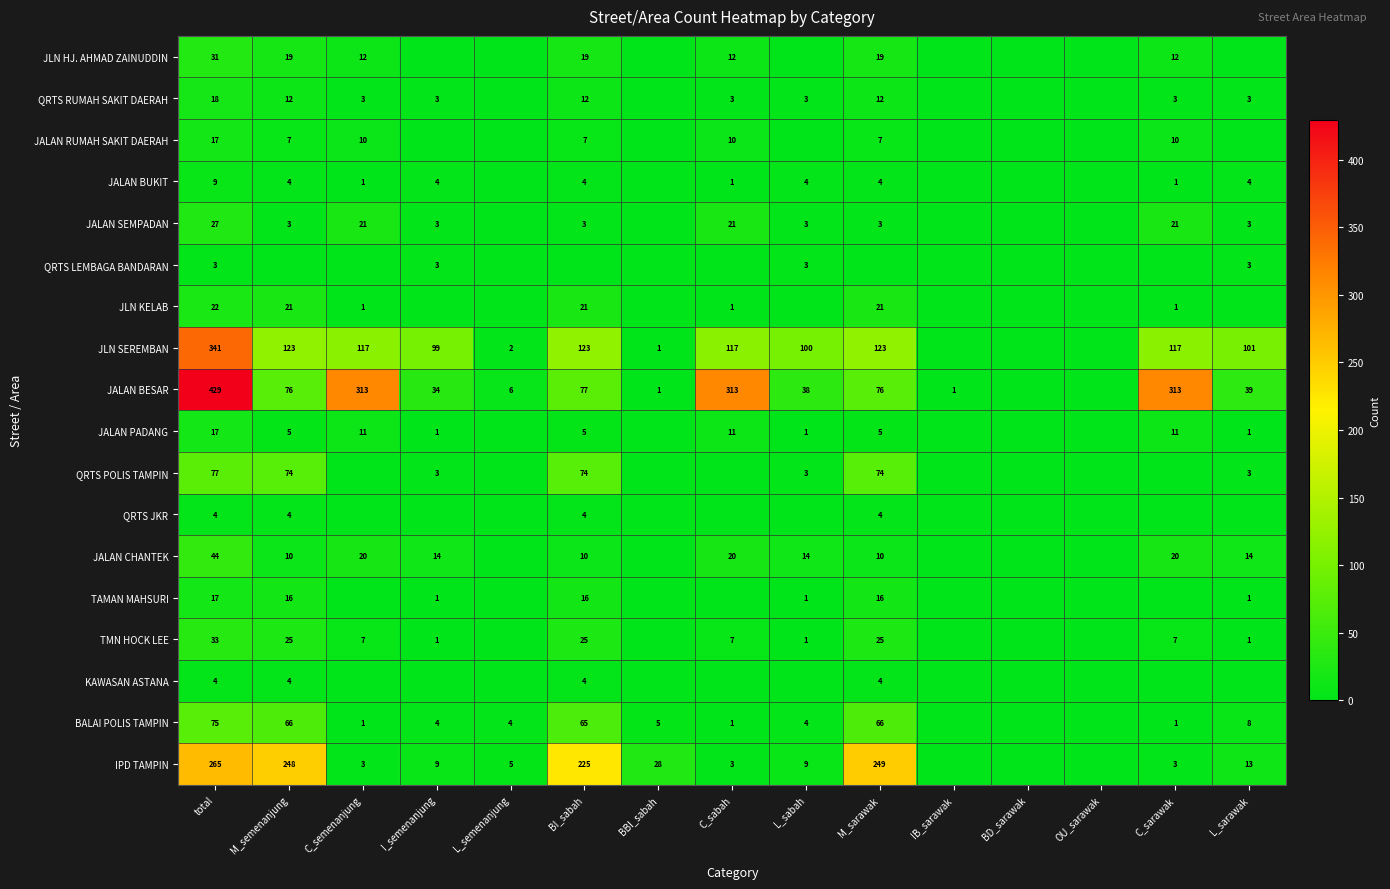

What is the total value across all series at total?

1433